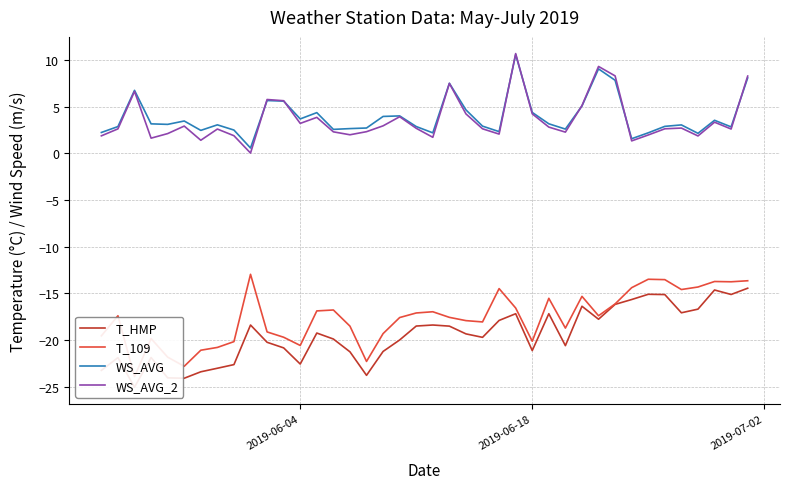

Reading left to right, transcribe all the data shown in this chart.

T_HMP: -23.2	-21.9	-25.0	-21.9	-24.0	-24.1	-23.4	-23.0	-22.6	-18.4	-20.2	-20.8	-22.6	-19.2	-19.9	-21.2	-23.8	-21.2	-20.0	-18.5	-18.4	-18.5	-19.3	-19.7	-17.9	-17.2	-21.1	-17.2	-20.6	-16.4	-17.8	-16.2	-15.7	-15.1	-15.1	-17.1	-16.7	-14.6	-15.1	-14.4
T_109: -19.5	-17.4	-23.9	-19.8	-21.8	-22.8	-21.1	-20.8	-20.2	-12.9	-19.1	-19.7	-20.6	-16.9	-16.8	-18.5	-22.3	-19.3	-17.6	-17.1	-17.0	-17.6	-17.9	-18.1	-14.5	-16.6	-20.1	-15.5	-18.7	-15.3	-17.4	-16.1	-14.4	-13.5	-13.5	-14.6	-14.3	-13.7	-13.8	-13.6
WS_AVG: 2.2	2.9	6.8	3.2	3.1	3.5	2.5	3.1	2.5	0.6	5.7	5.6	3.7	4.4	2.6	2.7	2.7	4.0	4.0	2.9	2.2	7.5	4.7	2.9	2.3	10.6	4.4	3.2	2.6	5.1	9.1	7.8	1.6	2.2	2.9	3.0	2.1	3.5	2.8	8.1
WS_AVG_2: 1.9	2.6	6.6	1.6	2.1	2.9	1.4	2.6	1.9	0.0	5.8	5.6	3.2	3.9	2.3	2.0	2.3	3.0	3.9	2.7	1.7	7.5	4.2	2.6	2.1	10.7	4.2	2.8	2.3	5.1	9.3	8.3	1.3	2.0	2.6	2.7	1.9	3.3	2.6	8.3